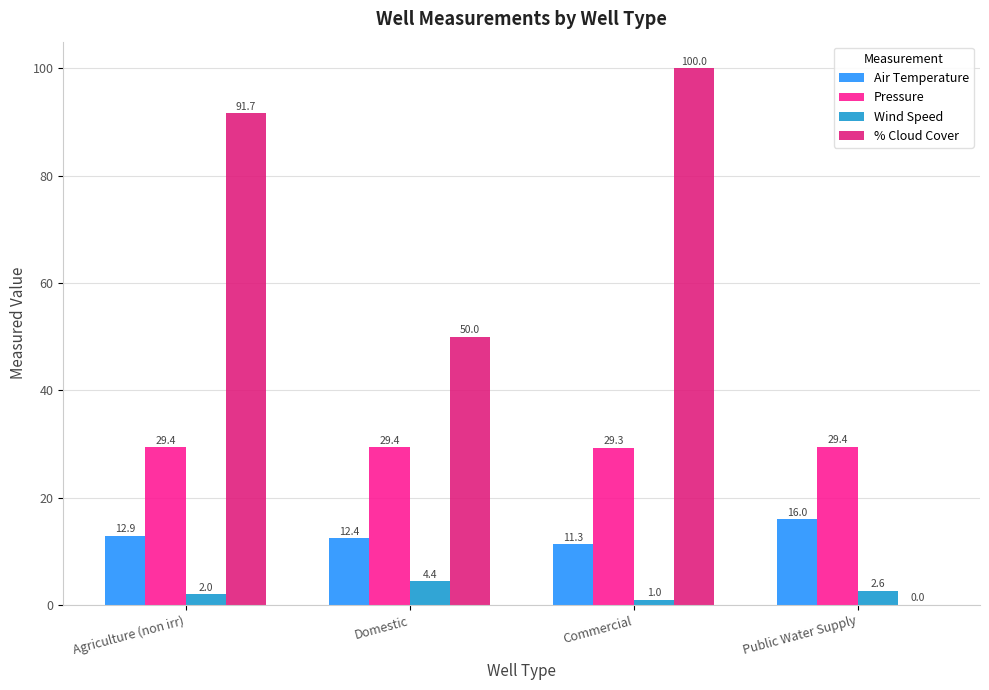

Between Agriculture (non irr) and Domestic, which series saw the biggest shift?

% Cloud Cover